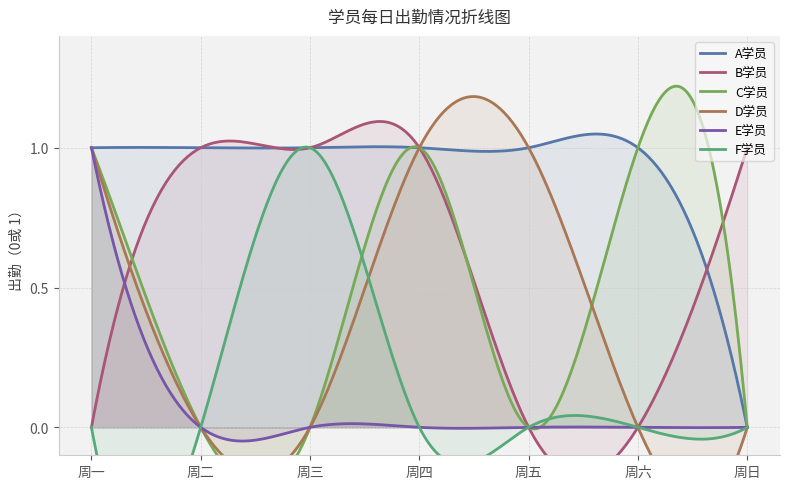

Reading left to right, list all the values displayed in this chart.

A学员: 周一=1	周二=1	周三=1	周四=1	周五=1	周六=1	周日=0
B学员: 周一=0	周二=1	周三=1	周四=1	周五=0	周六=0	周日=1
C学员: 周一=1	周二=0	周三=0	周四=1	周五=0	周六=1	周日=0
D学员: 周一=1	周二=0	周三=0	周四=1	周五=1	周六=0	周日=0
E学员: 周一=1	周二=0	周三=0	周四=0	周五=0	周六=0	周日=0
F学员: 周一=0	周二=0	周三=1	周四=0	周五=0	周六=0	周日=0